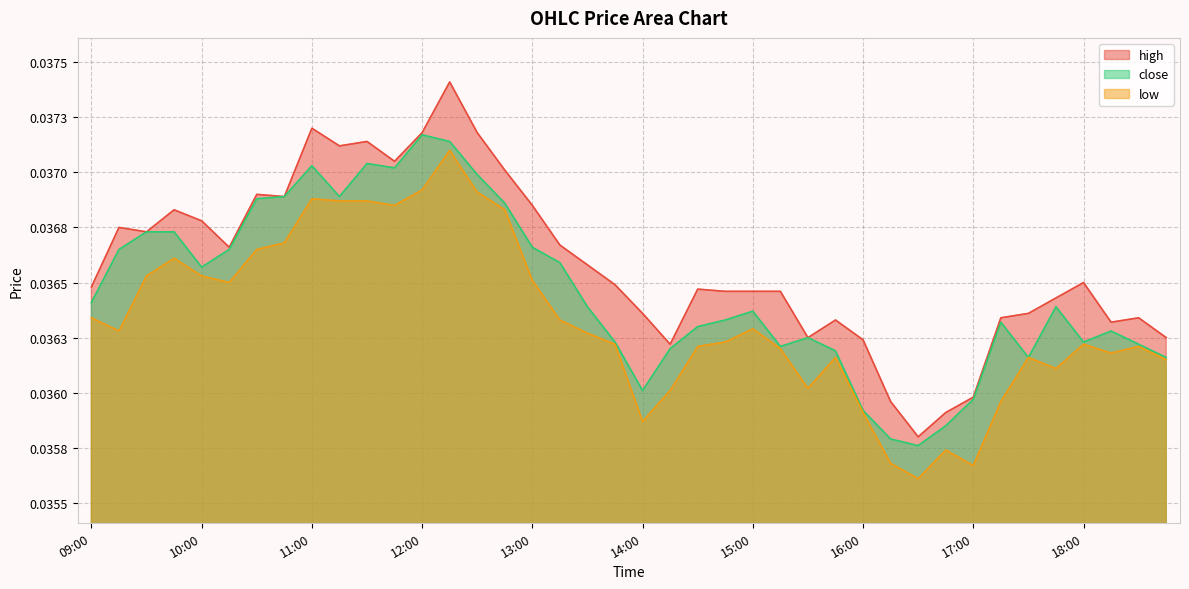

True or false: low and close intersect in this chart.

False